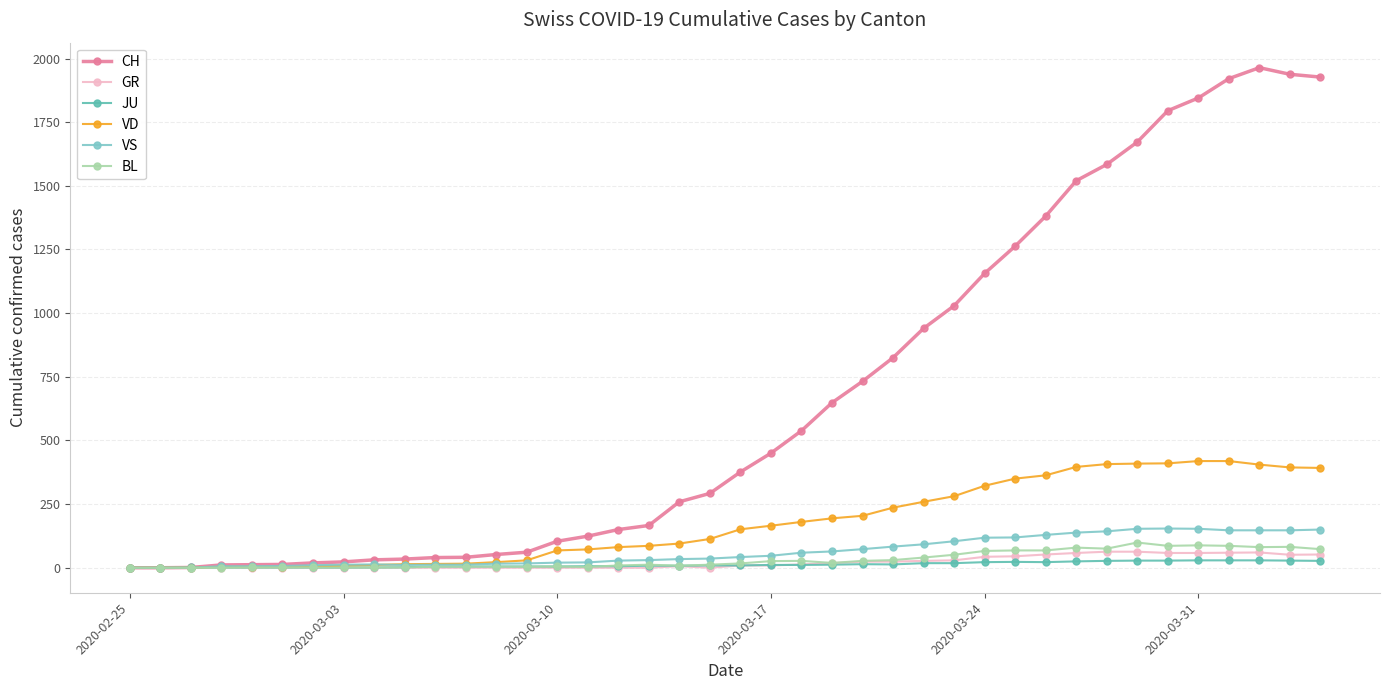

Does the chart have visible grid lines?

Yes